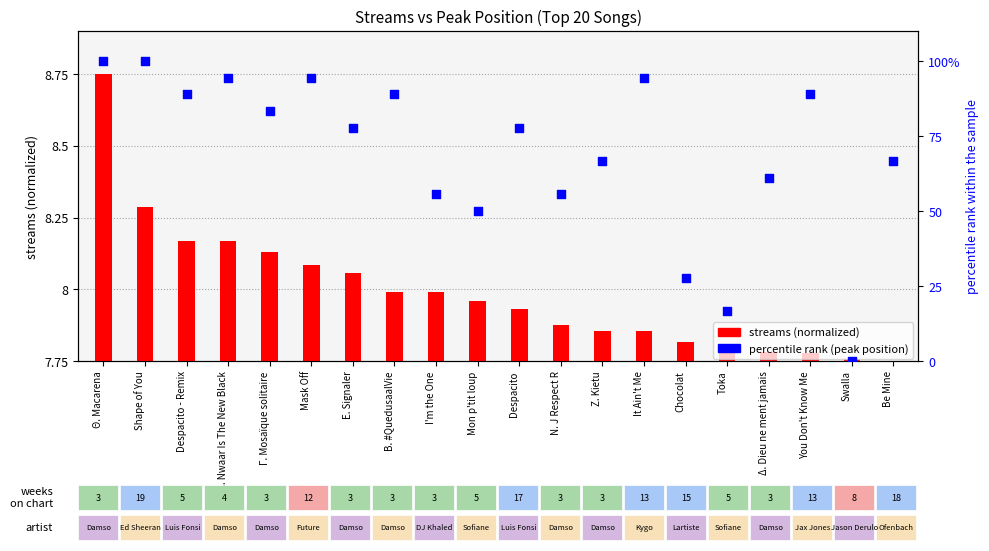

Which series has the largest total across all categories?

percentile rank (peak position)